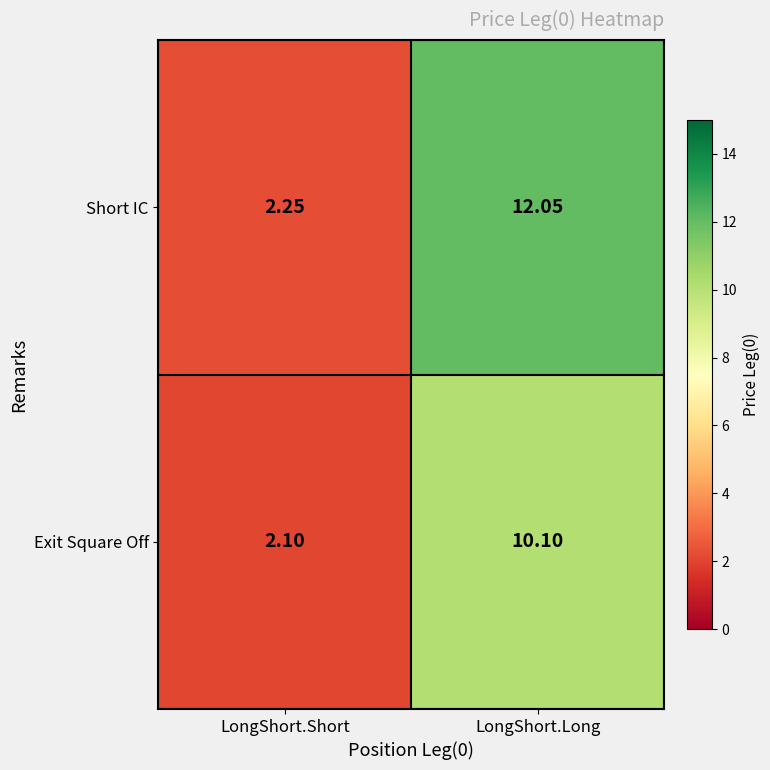

Which series changed the most between LongShort.Short and LongShort.Long?

Short IC